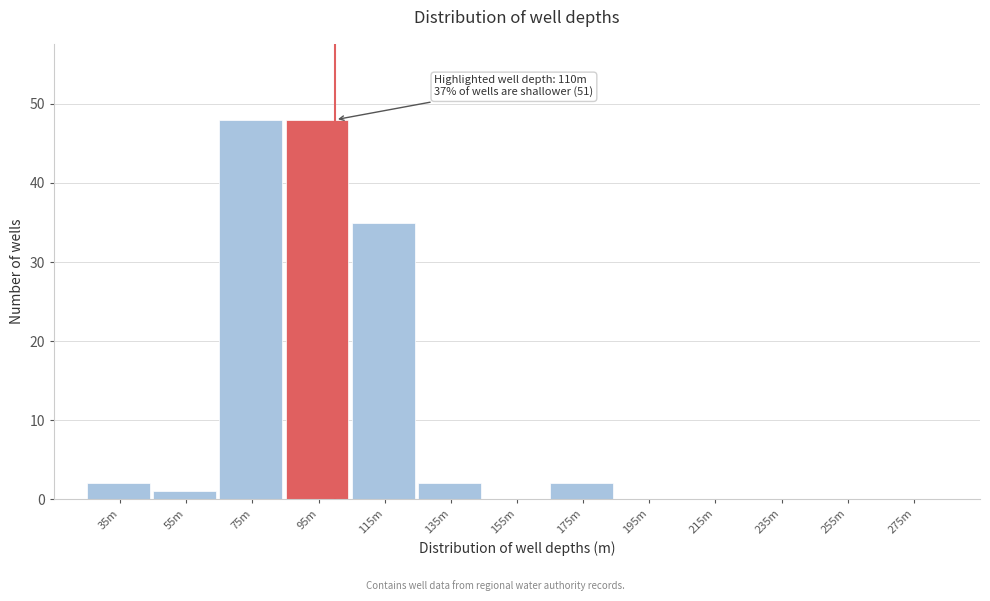

Reading right to left, what are all the values shown in this chart?

275m=0	255m=0	235m=0	215m=0	195m=0	175m=2	155m=0	135m=2	115m=35	95m=48	75m=48	55m=1	35m=2